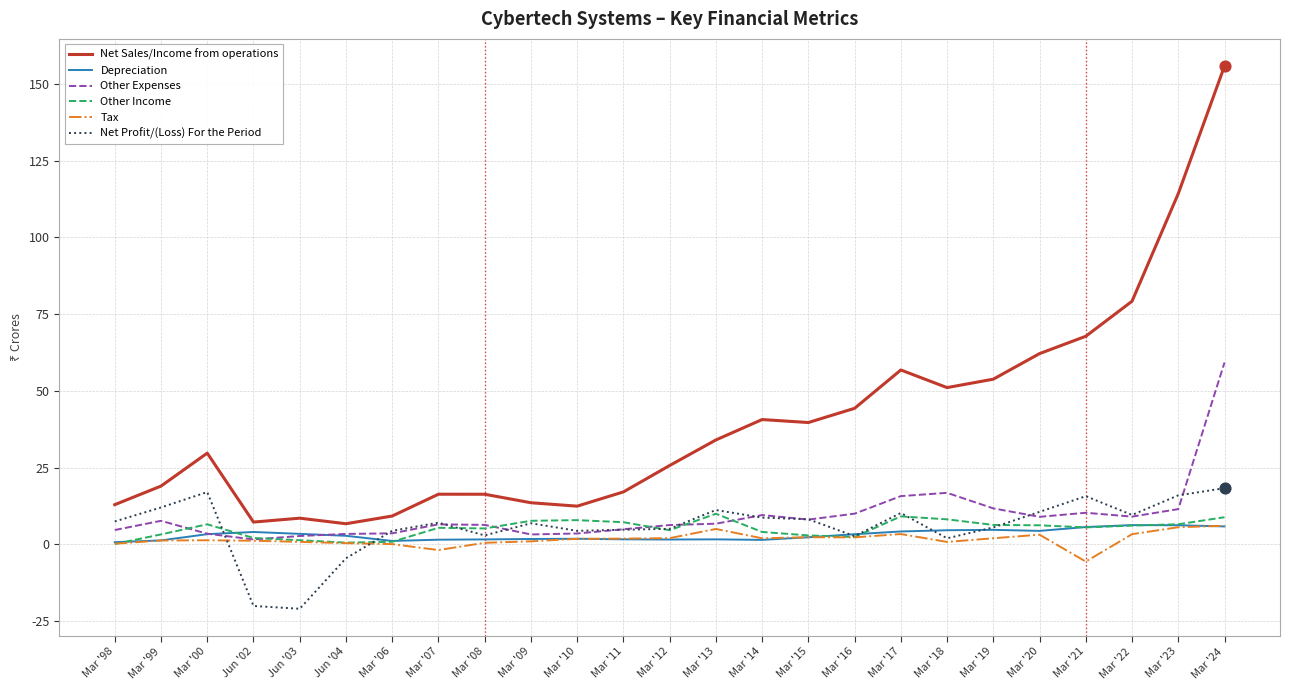

What are all the series names shown in the legend?

Net Sales/Income from operations, Depreciation, Other Expenses, Other Income, Tax, Net Profit/(Loss) For the Period